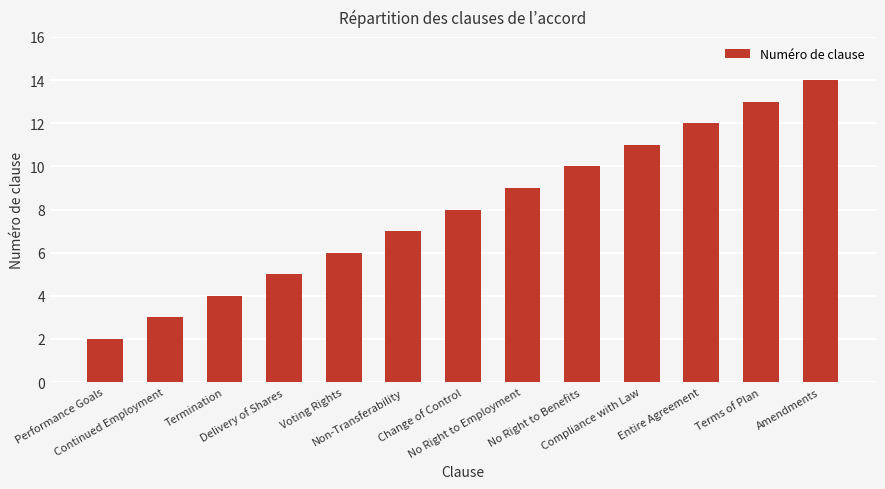

Are the bars horizontal?

No